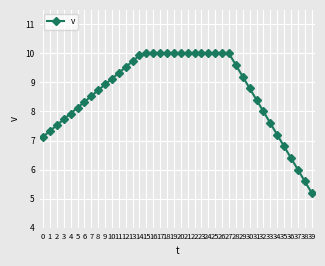

What is the value of the 31st point from the left?

8.8